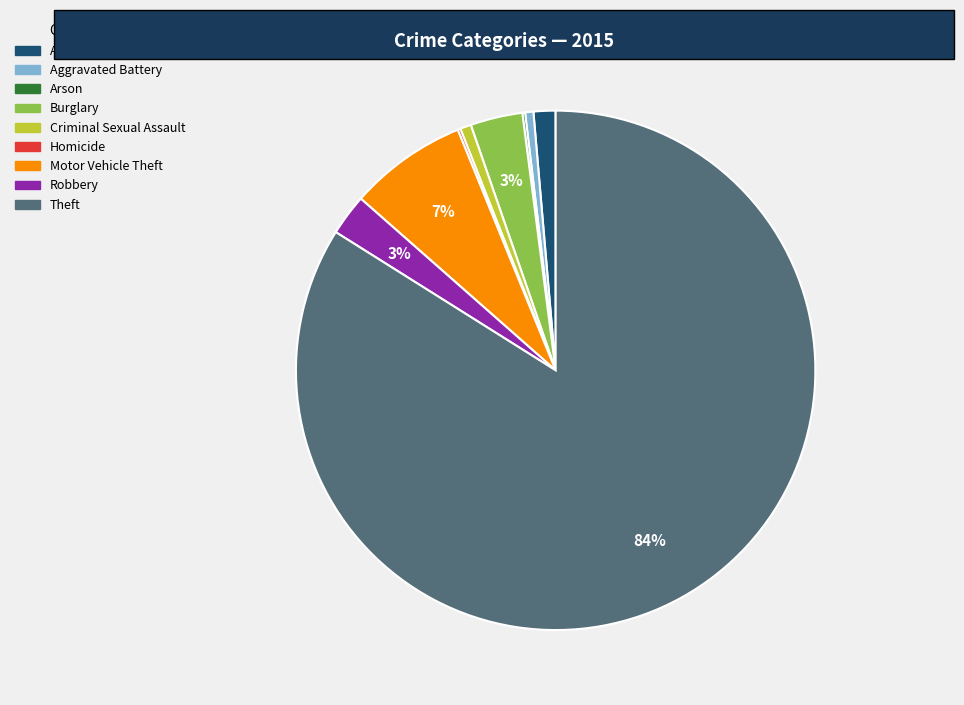

To the nearest percent, what portion does Theft represent?

84%